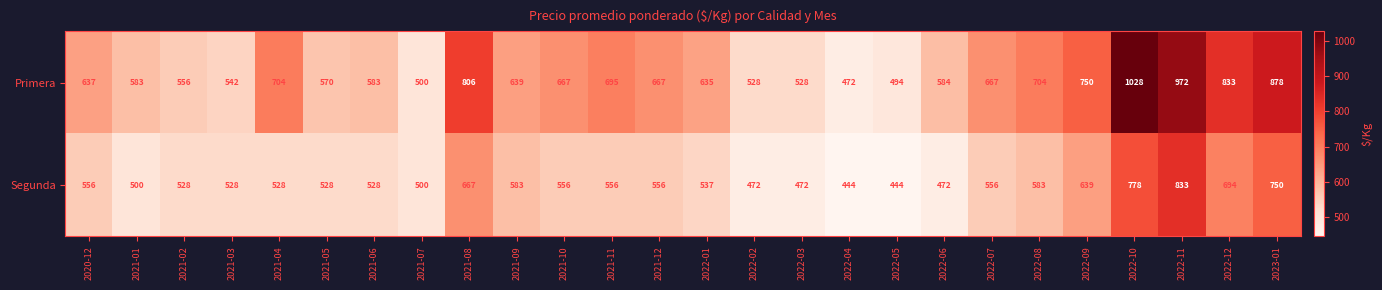

At how many categories does at least one series exceed 662?

12